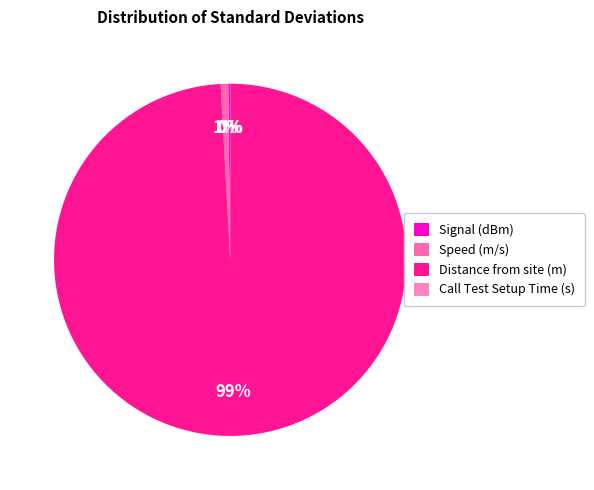

What is the majority slice?

Distance from site (m)